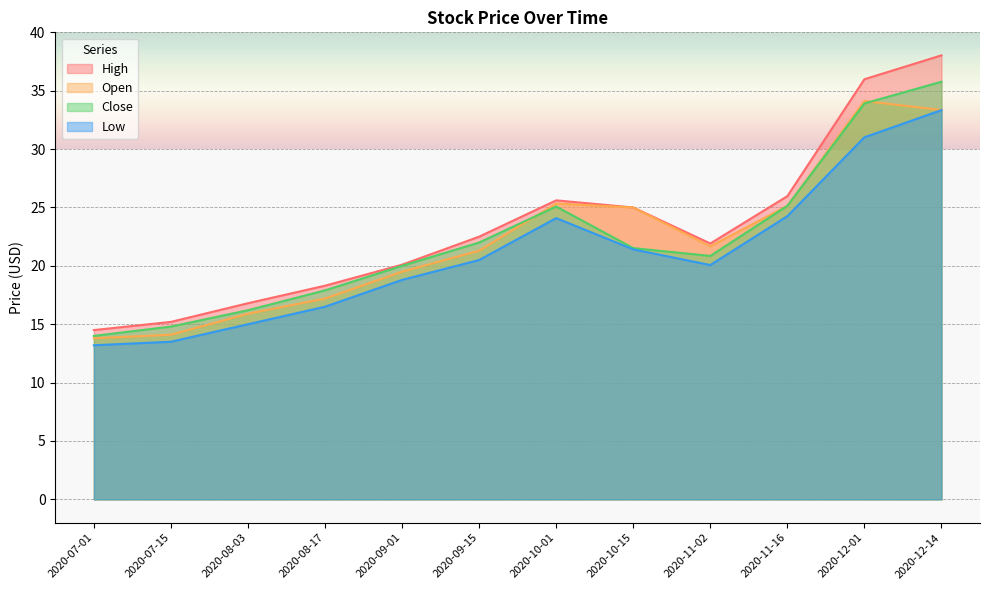

What is the value of the High point at the 1st from the left?

14.5